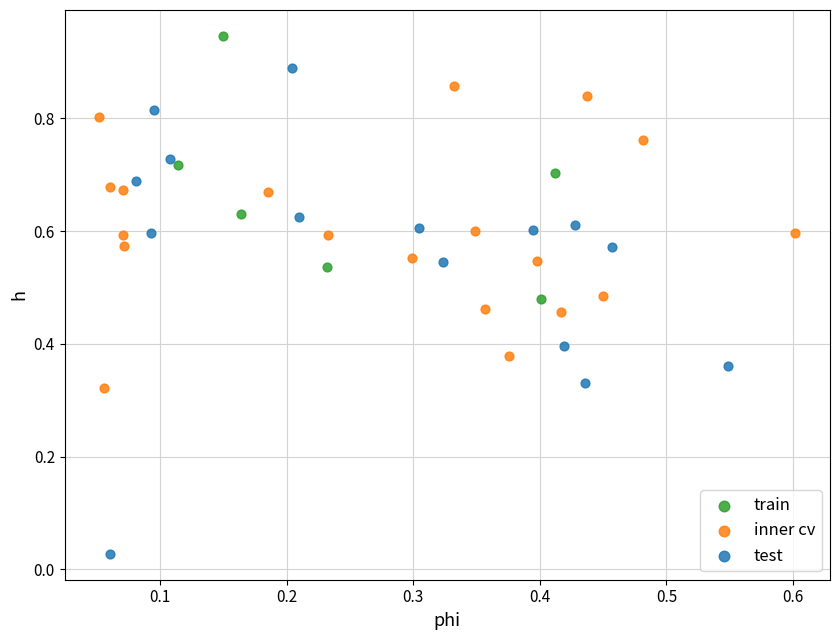

Which series has the widest spread of Y values?

test